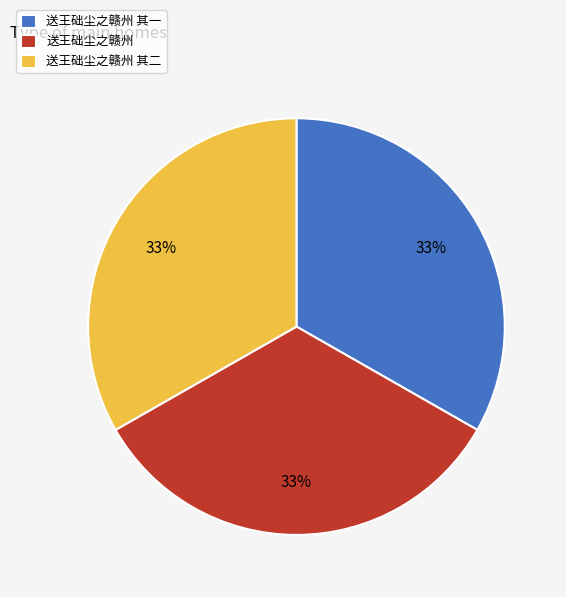

True or false: 送王础尘之赣州 其二 accounts for 33% of the total.

True